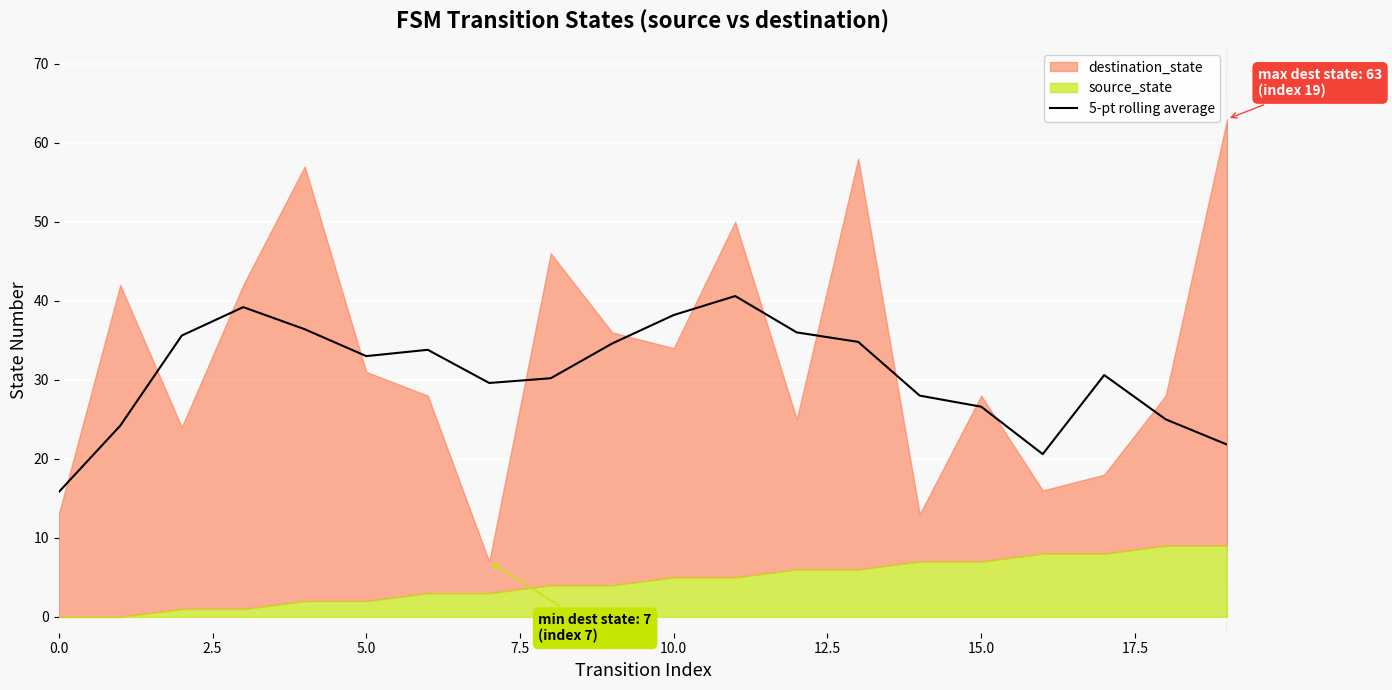

How many interior local peaks (higher than both neighbors) does the data have?

4